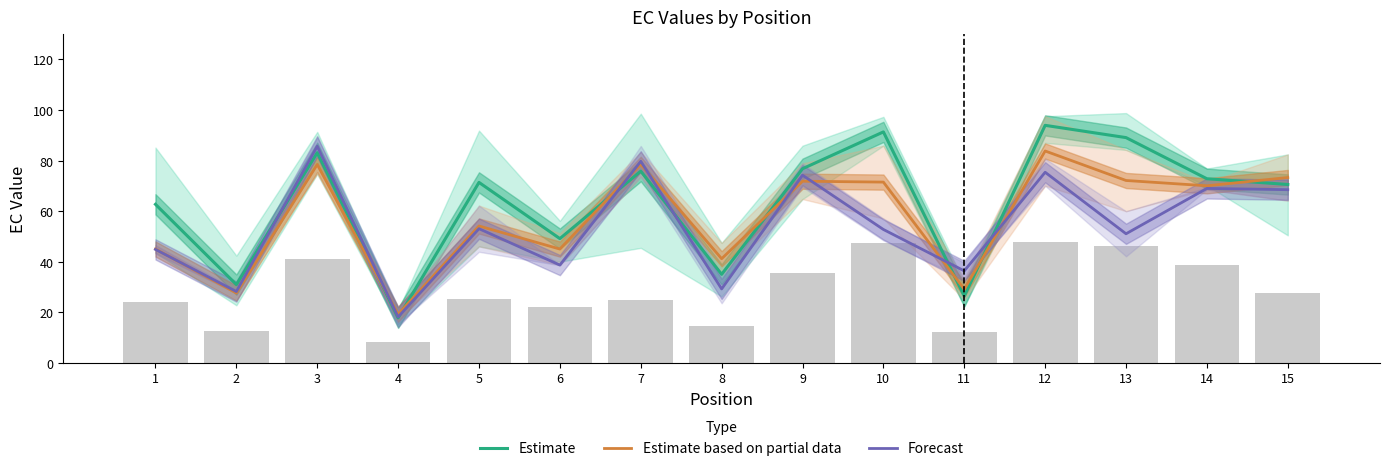

What is the highest value of the Forecast series?

85.7